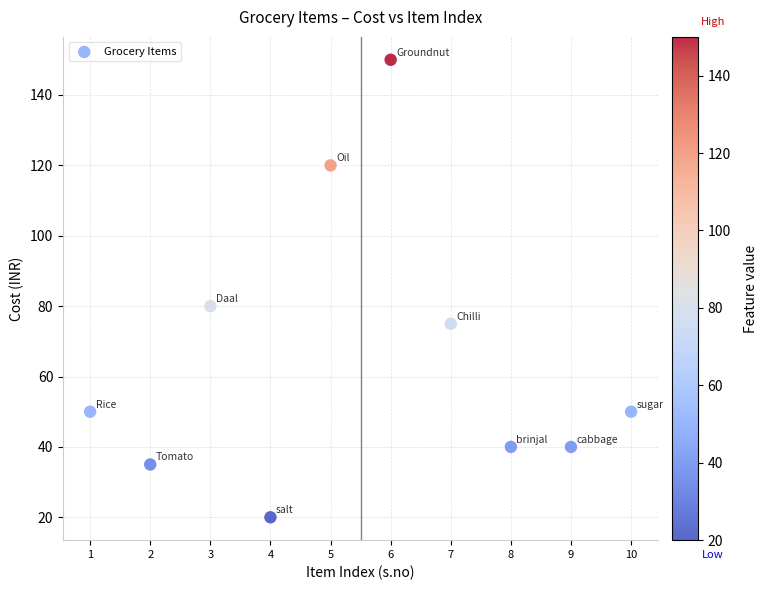

What Y value in the scatter plot is closest to 85?

80